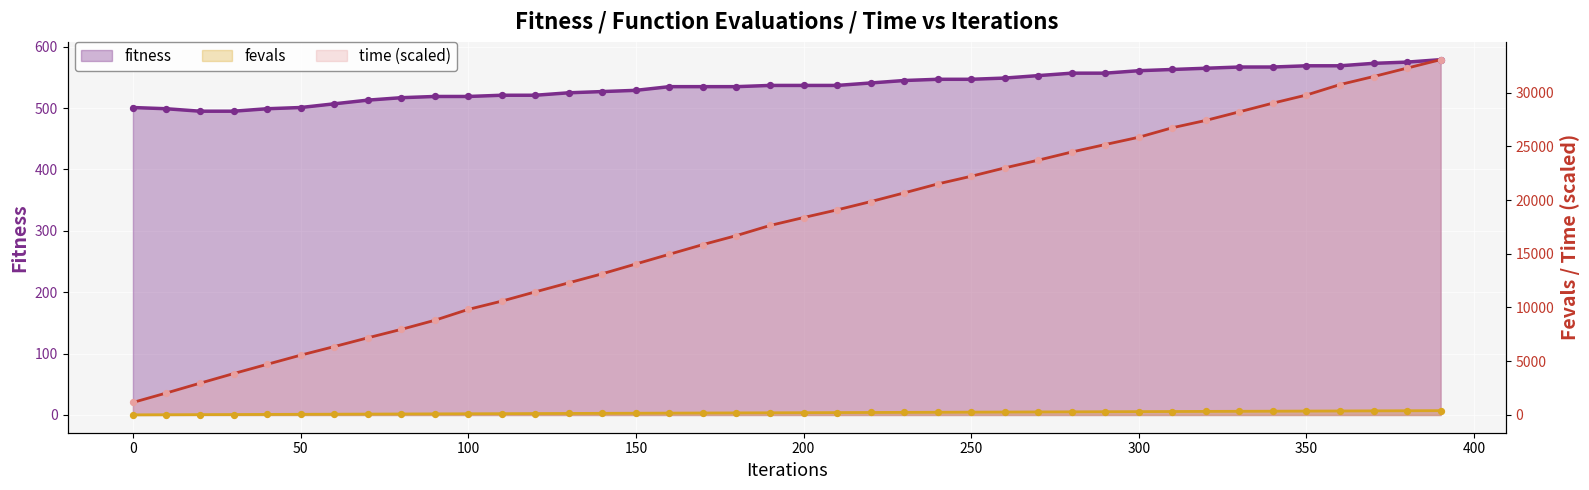

At how many categories does at least one series exceed 3789?

37